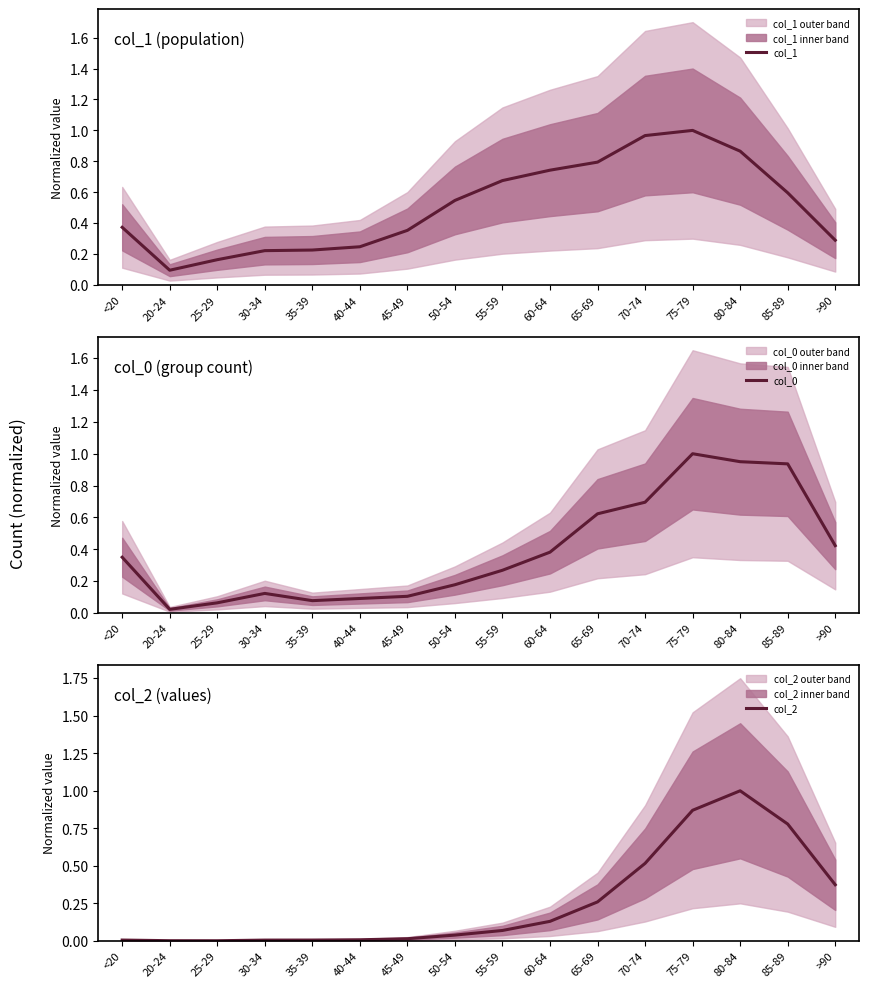

Which series has the largest range (max minus min)?

col_2